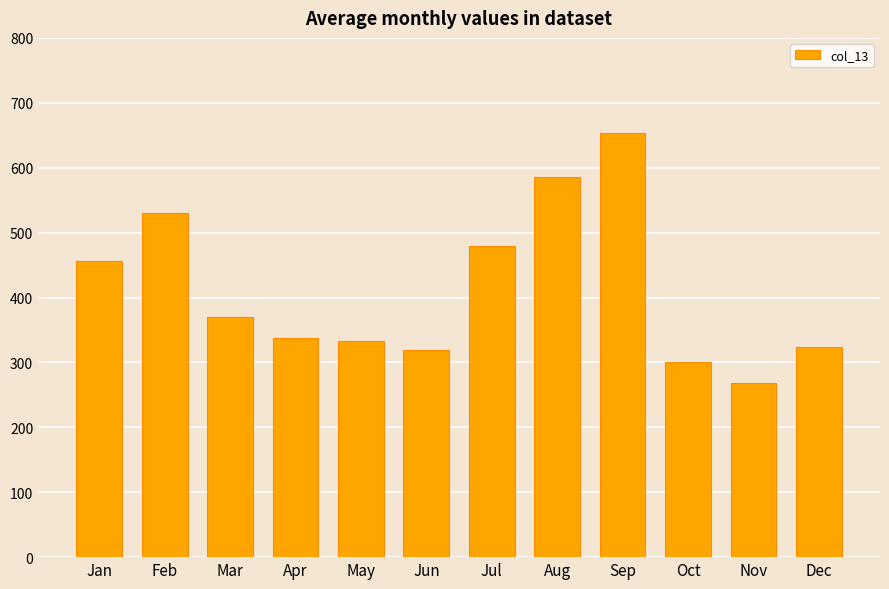

What is the average value?

412.9